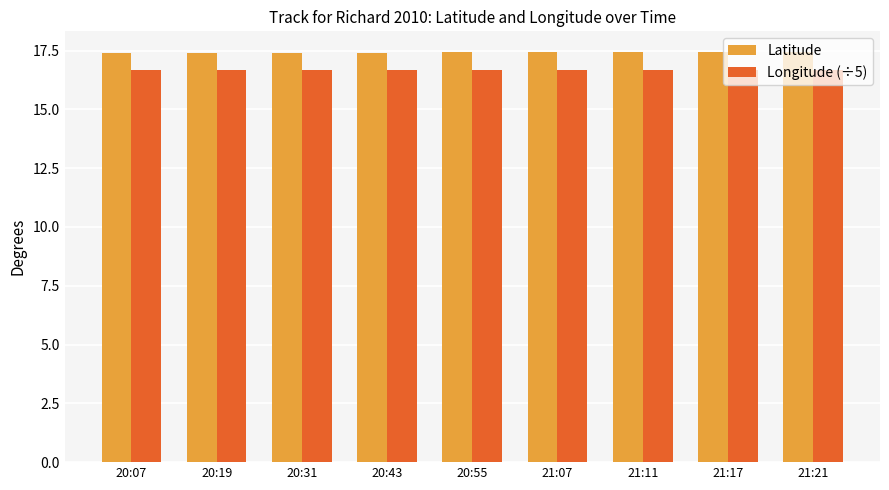

What are all the series names shown in the legend?

Latitude, Longitude (÷5)